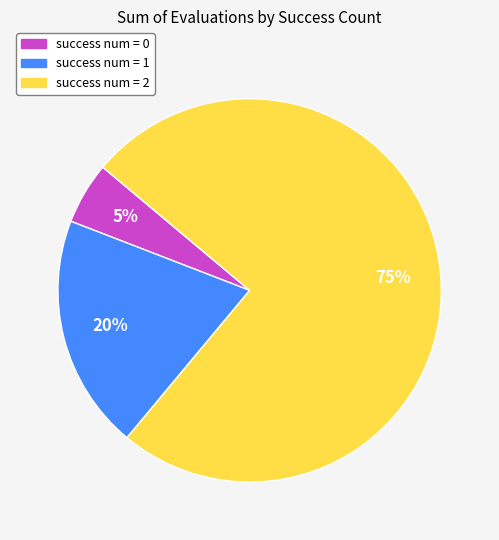

To the nearest percent, what is the average slice percentage?

33%